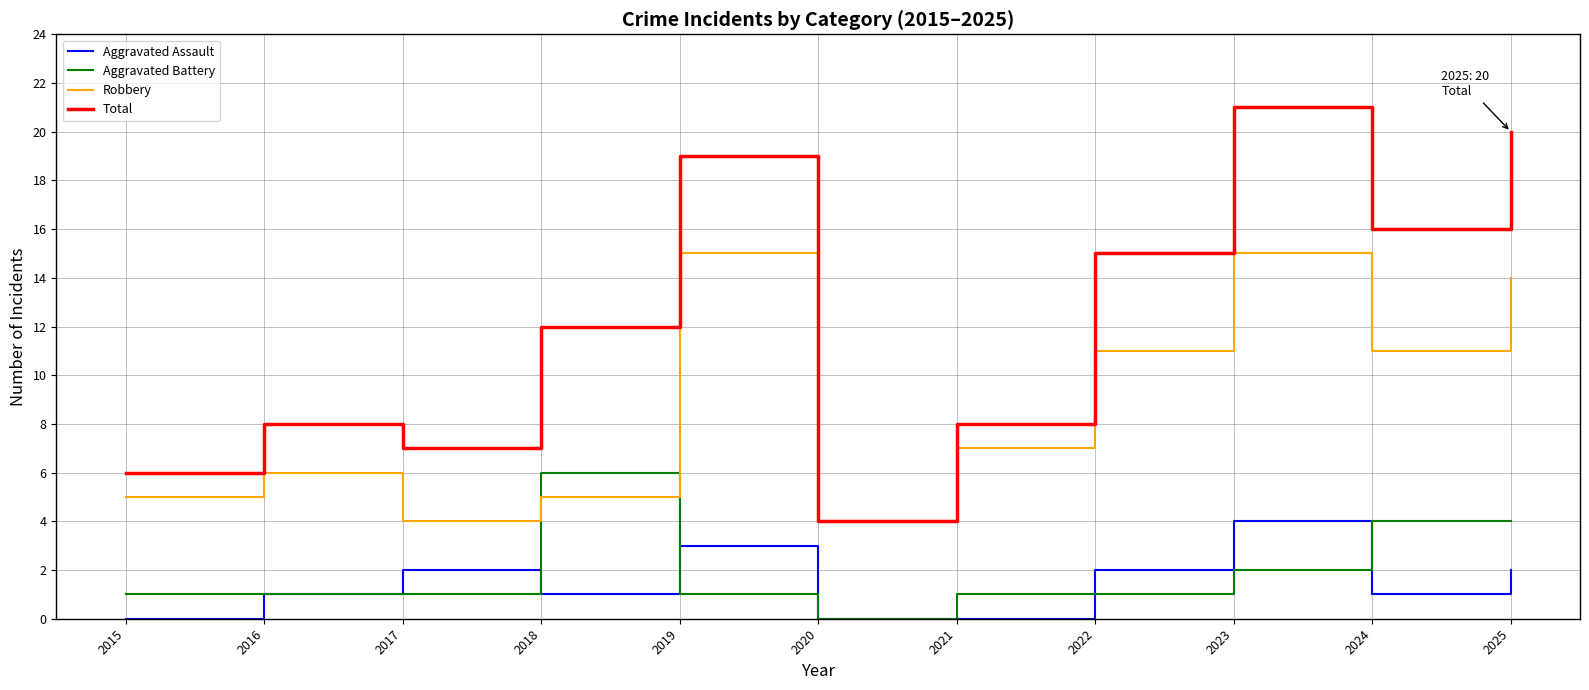

Rank the series by their maximum value, from lowest to highest.

Aggravated Assault, Aggravated Battery, Robbery, Total